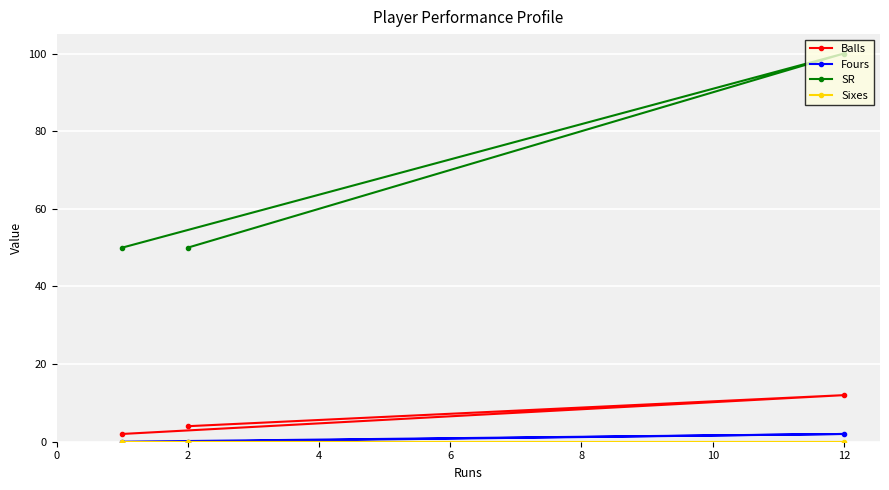

Is the value of SR at 12 greater than the value of Balls at 2?

Yes